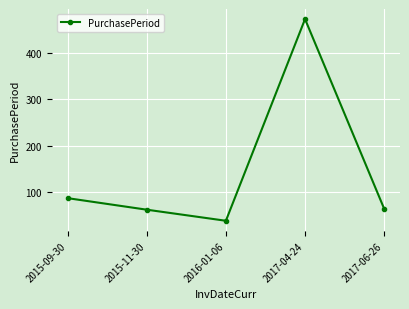

What is the label of the 4th point from the right?

2015-11-30